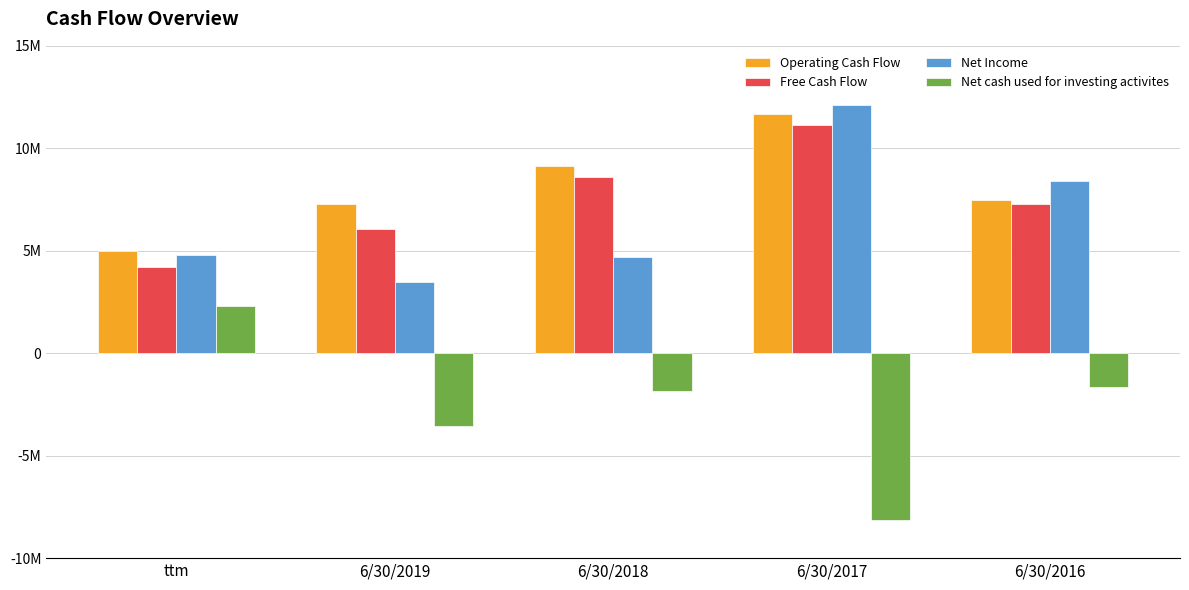

What is the difference between the Net cash used for investing activites values at 6/30/2016 and 6/30/2017?

6499000